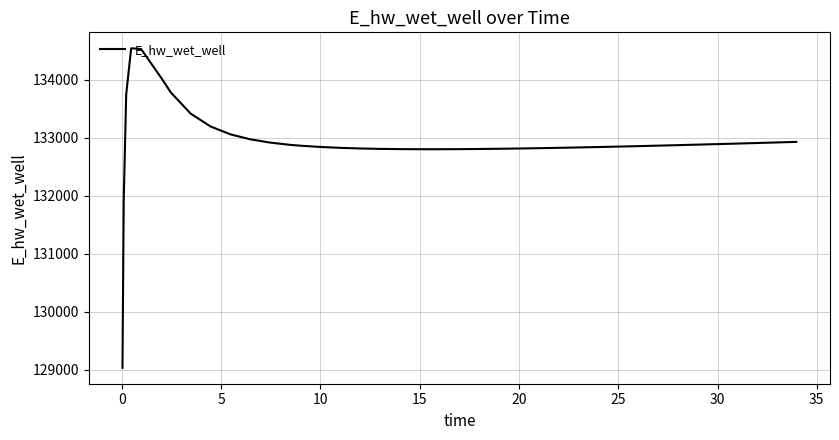

What is the difference between the maximum and minimum values?

5500.6